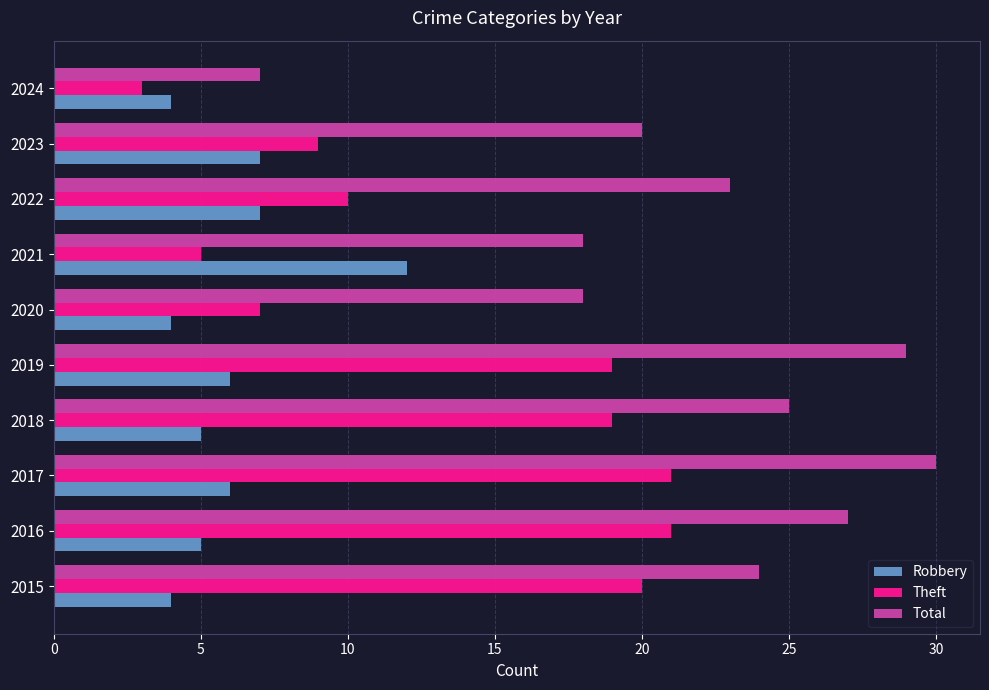

Which series has the widest spread of values?

Total